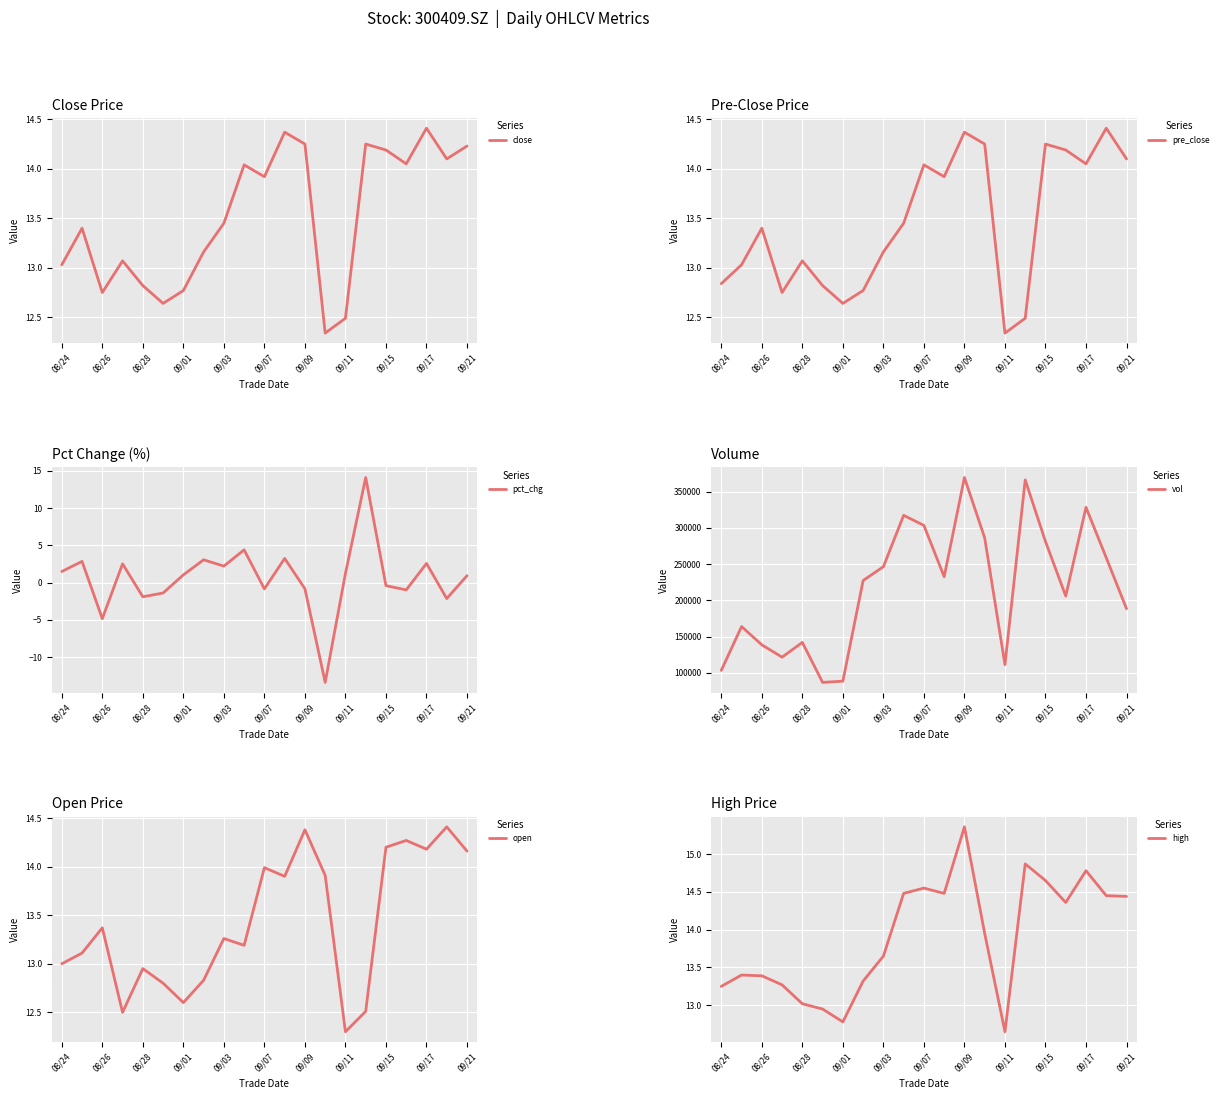

List the series in order of their peak value, lowest first.

pct_chg, close, pre_close, open, high, vol